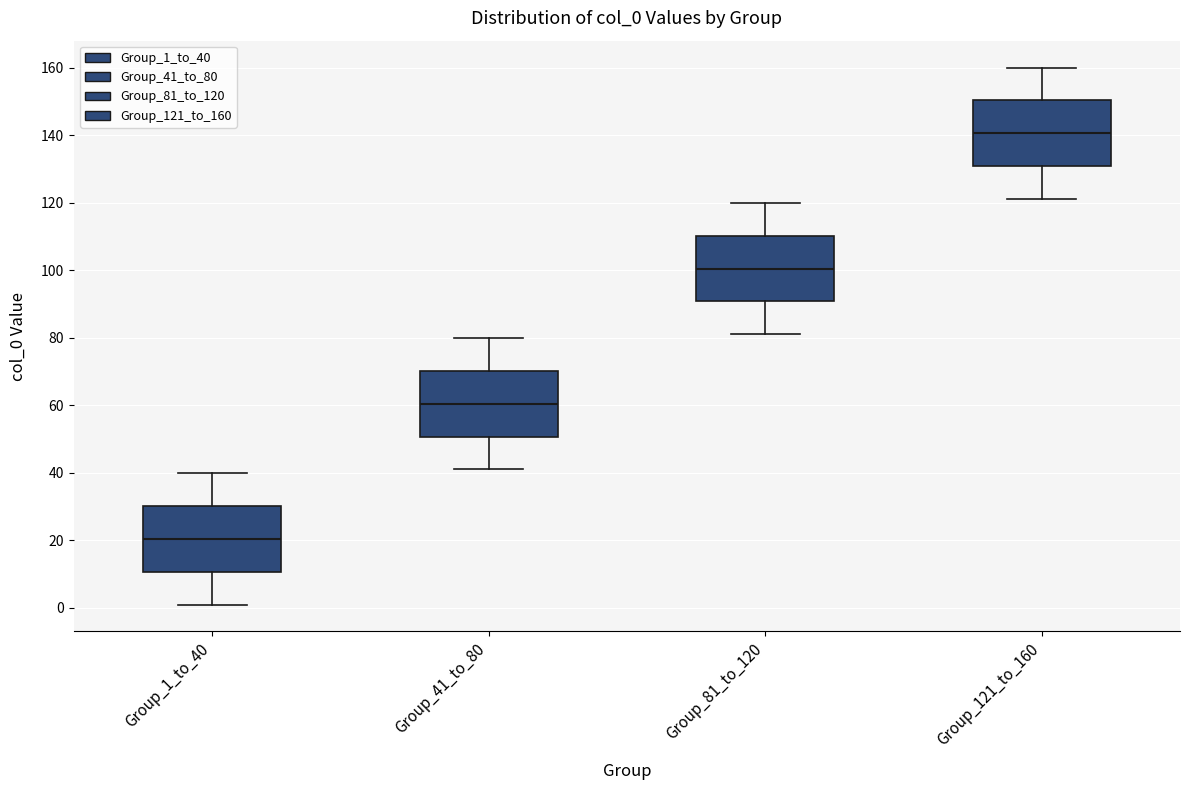

Where does the upper whisker of the box for Group_1_to_40 end on the y-axis? The values are not printed on the chart, so give them approximately, as read against the axis.

40